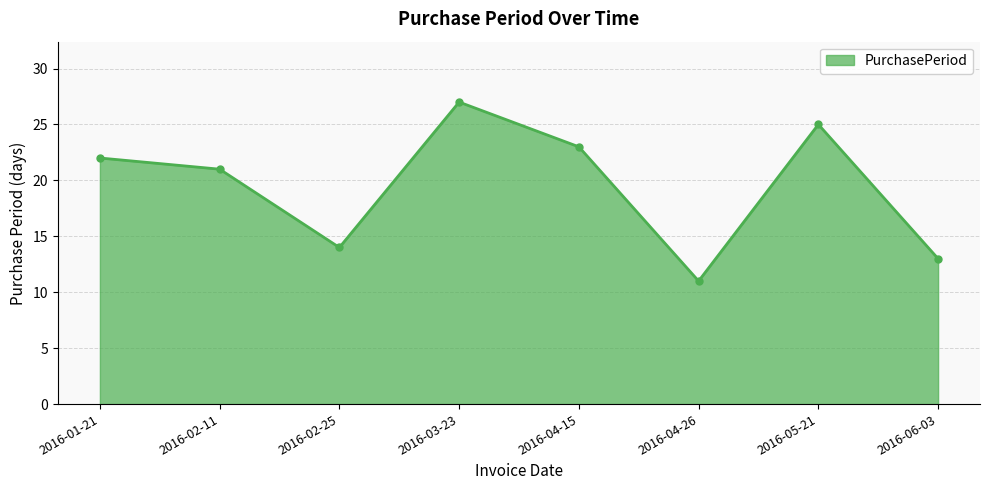

How many values are below 22?

4